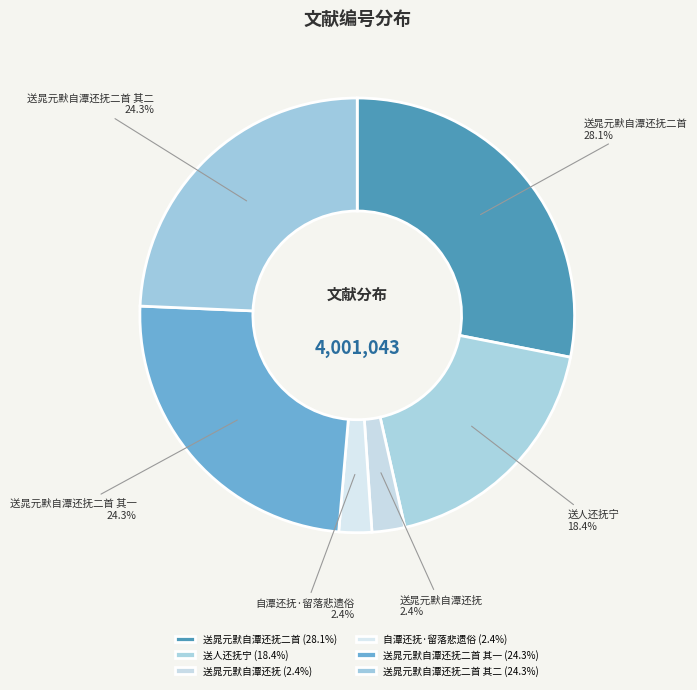

Is 送人还抚宁 the majority of the pie?

No